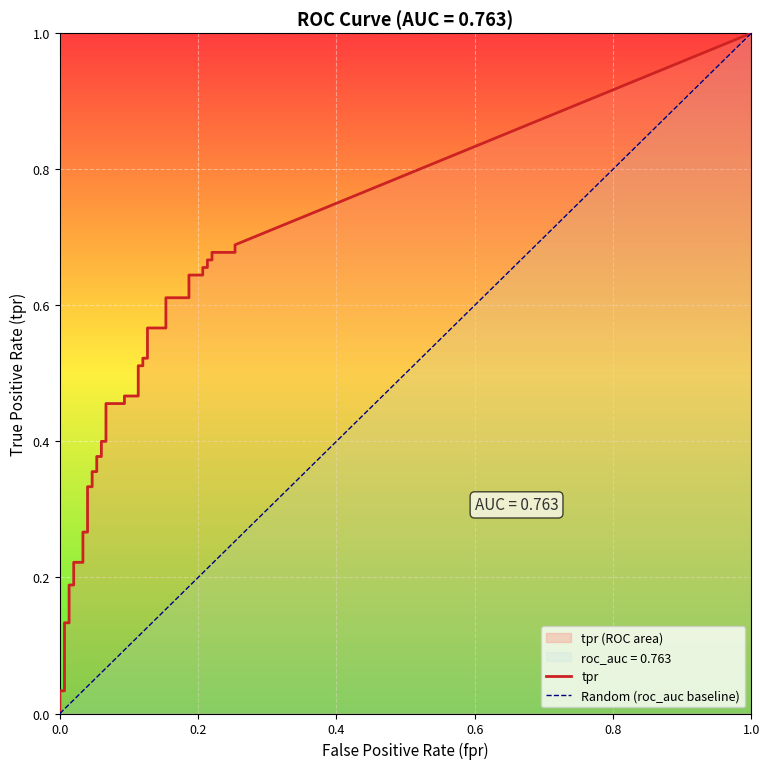

True or false: tpr and fpr intersect in this chart.

False